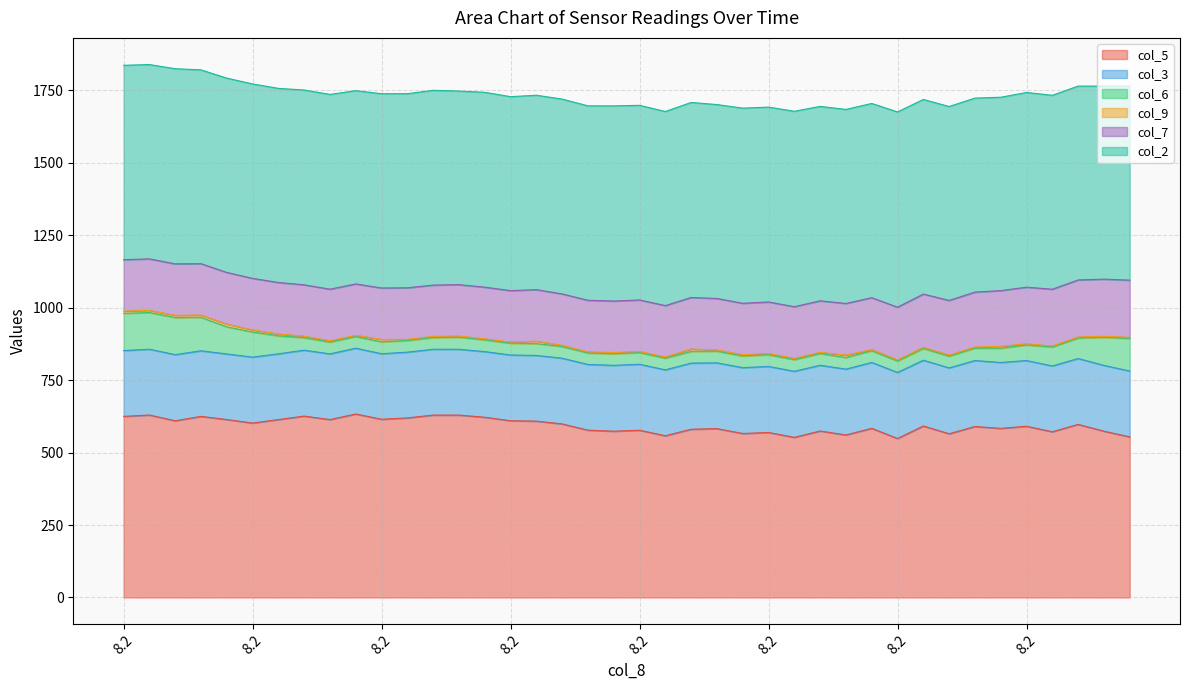

True or false: col_9 has more than 2 interior local peaks.

True